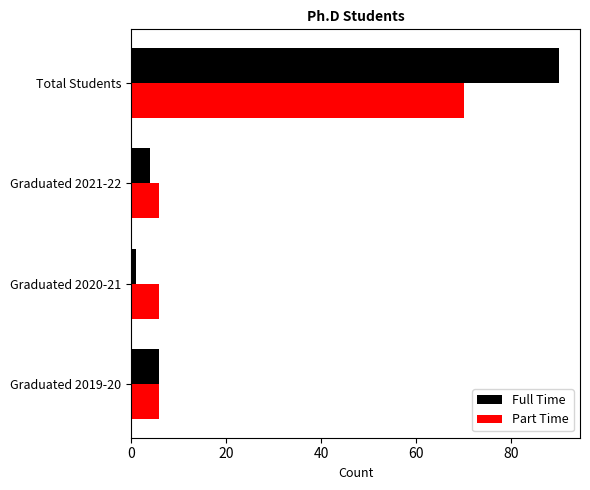

Is it true that Part Time equals 6 at Graduated 2021-22?

True